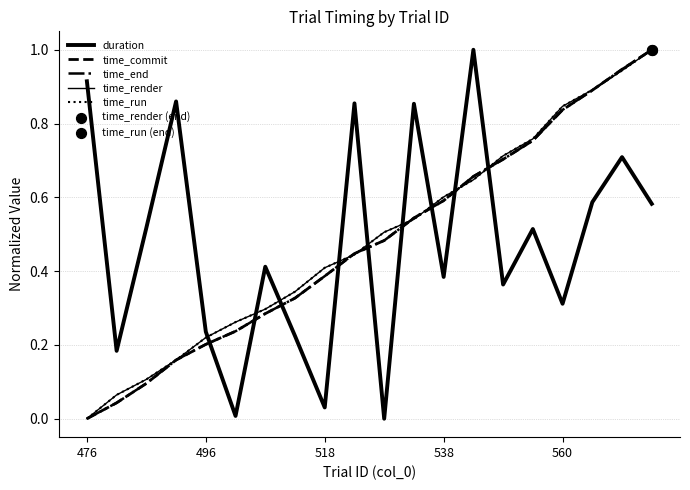

Which series has the largest total across all categories?

time_run